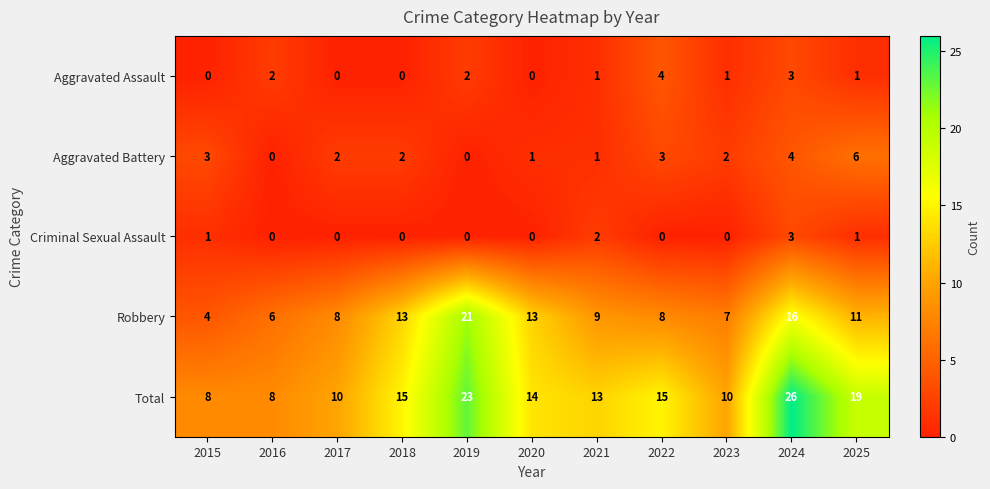

At which category is the sum across all series the highest?

2024